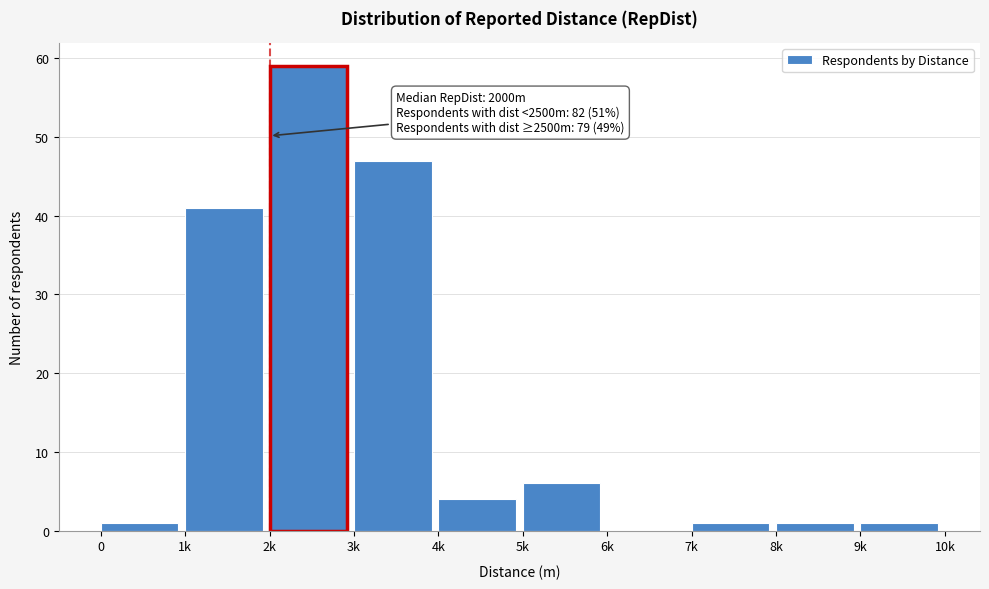

Reading left to right, extract all data points from this chart.

0=1	1k=41	2k=59	3k=47	4k=4	5k=6	6k=0	7k=1	8k=1	9k=1